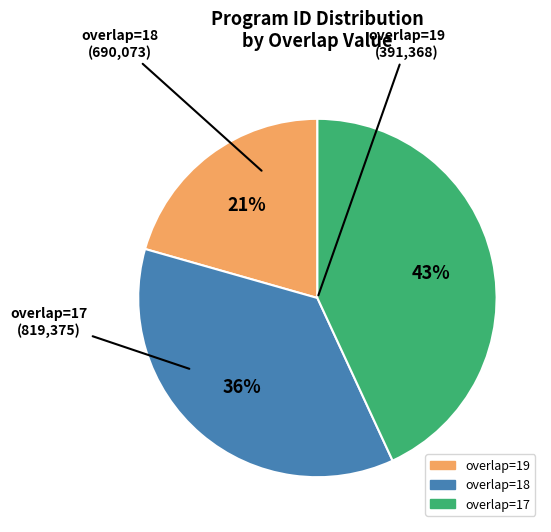

Do overlap=17 and overlap=18 together represent more than half of the pie?

Yes